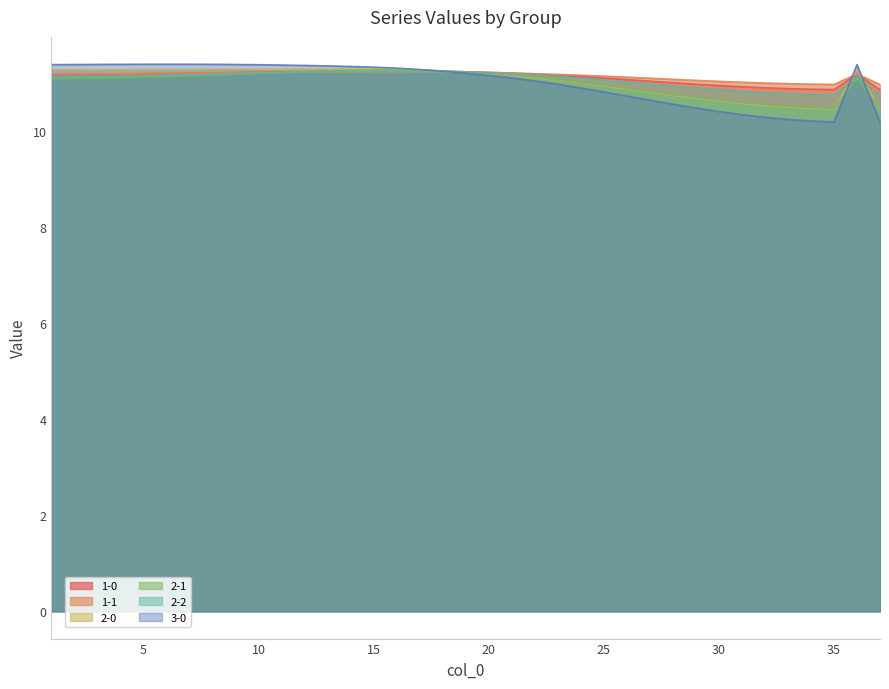

Reading right to left, transcribe all the data shown in this chart.

1-0: 37=10.9	36=11.2	35=10.9	34=10.9	33=10.9	32=10.9	31=10.9	30=10.9	29=11.0	28=11.0	27=11.0	26=11.1	25=11.1	24=11.1	23=11.2	22=11.2	21=11.2	20=11.2	19=11.2	18=11.2	17=11.2	16=11.2	15=11.2	14=11.2	13=11.2	12=11.2	11=11.2	10=11.2	9=11.2	8=11.2	7=11.2	6=11.2	5=11.2	4=11.2	3=11.2	2=11.2	1=11.2
1-1: 37=11.0	36=11.2	35=11.0	34=11.0	33=11.0	32=11.0	31=11.0	30=11.0	29=11.1	28=11.1	27=11.1	26=11.1	25=11.1	24=11.2	23=11.2	22=11.2	21=11.2	20=11.2	19=11.2	18=11.2	17=11.2	16=11.2	15=11.2	14=11.2	13=11.2	12=11.2	11=11.2	10=11.2	9=11.2	8=11.2	7=11.2	6=11.2	5=11.2	4=11.2	3=11.2	2=11.2	1=11.2
2-0: 37=10.4	36=11.3	35=10.5	34=10.5	33=10.5	32=10.5	31=10.6	30=10.6	29=10.7	28=10.7	27=10.8	26=10.9	25=10.9	24=11.0	23=11.1	22=11.1	21=11.2	20=11.2	19=11.2	18=11.2	17=11.3	16=11.3	15=11.3	14=11.3	13=11.3	12=11.3	11=11.3	10=11.3	9=11.3	8=11.3	7=11.3	6=11.3	5=11.3	4=11.3	3=11.3	2=11.3	1=11.3
2-1: 37=10.5	36=11.1	35=10.5	34=10.5	33=10.5	32=10.5	31=10.6	30=10.6	29=10.7	28=10.8	27=10.8	26=10.9	25=10.9	24=11.0	23=11.1	22=11.1	21=11.2	20=11.2	19=11.2	18=11.2	17=11.3	16=11.3	15=11.3	14=11.3	13=11.2	12=11.2	11=11.2	10=11.2	9=11.2	8=11.2	7=11.1	6=11.1	5=11.1	4=11.1	3=11.1	2=11.1	1=11.1
2-2: 37=10.7	36=11.1	35=10.7	34=10.8	33=10.8	32=10.8	31=10.8	30=10.9	29=10.9	28=10.9	27=11.0	26=11.0	25=11.1	24=11.1	23=11.1	22=11.2	21=11.2	20=11.2	19=11.2	18=11.2	17=11.2	16=11.2	15=11.2	14=11.2	13=11.2	12=11.2	11=11.2	10=11.2	9=11.2	8=11.2	7=11.2	6=11.2	5=11.1	4=11.1	3=11.1	2=11.1	1=11.1
3-0: 37=10.2	36=11.4	35=10.2	34=10.2	33=10.2	32=10.3	31=10.3	30=10.4	29=10.5	28=10.6	27=10.6	26=10.7	25=10.8	24=10.9	23=11.0	22=11.0	21=11.1	20=11.2	19=11.2	18=11.2	17=11.3	16=11.3	15=11.3	14=11.3	13=11.4	12=11.4	11=11.4	10=11.4	9=11.4	8=11.4	7=11.4	6=11.4	5=11.4	4=11.4	3=11.4	2=11.4	1=11.4